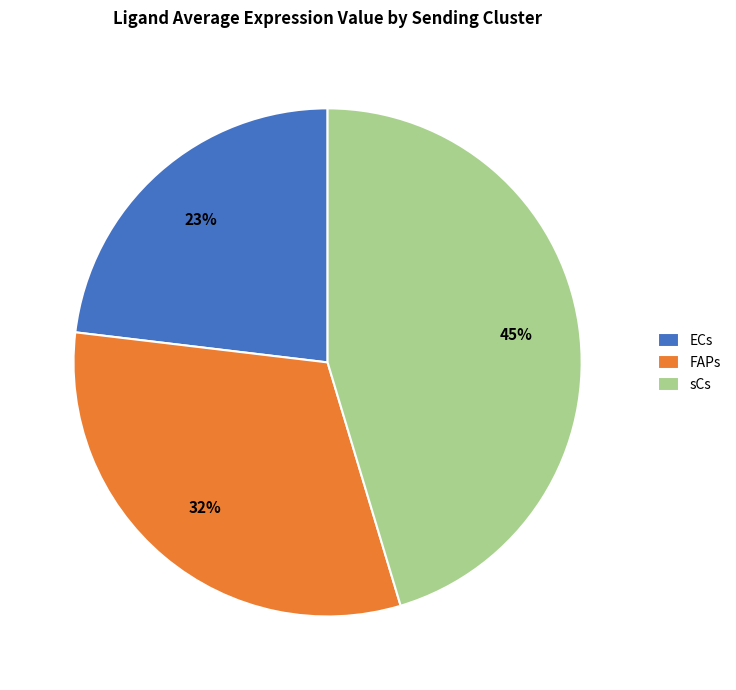

Count the number of slices in the pie.

3